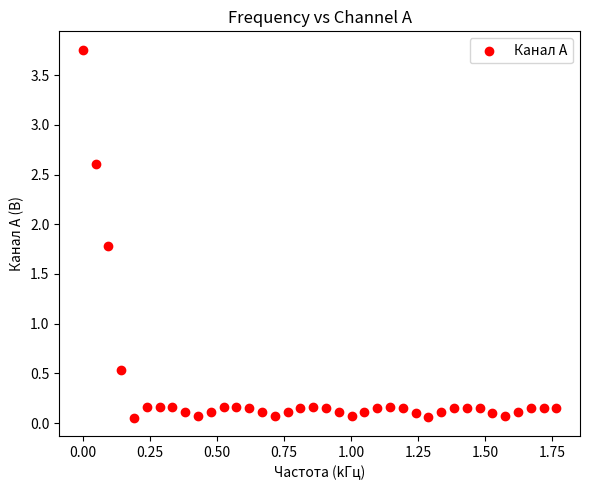

What Y value in the scatter plot is closest to 1?

0.5